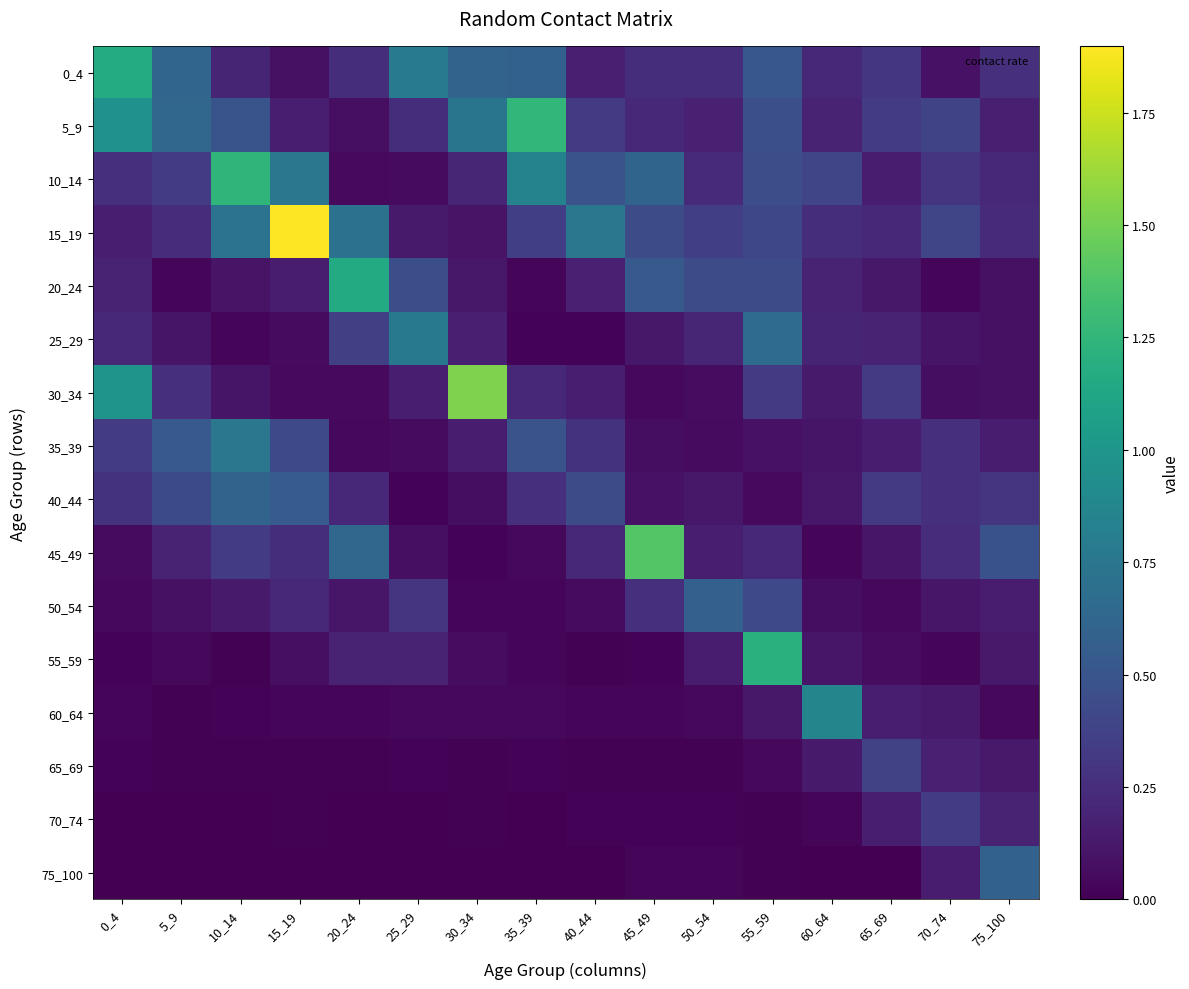

Which label corresponds to the smallest value in the chart?

25_29